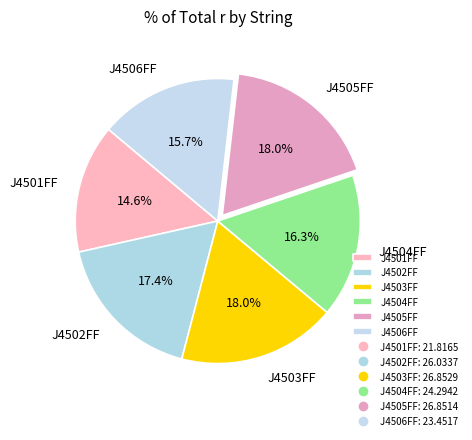

To the nearest percent, what portion does J4502FF represent?

17%